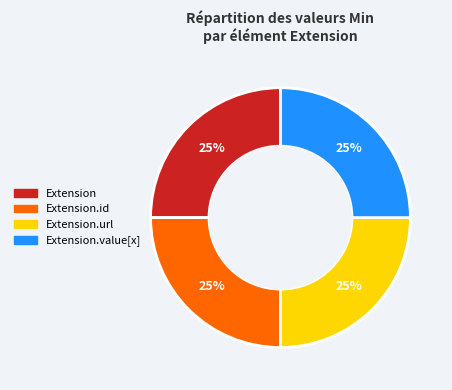

To the nearest percent, what is the average slice percentage?

25%